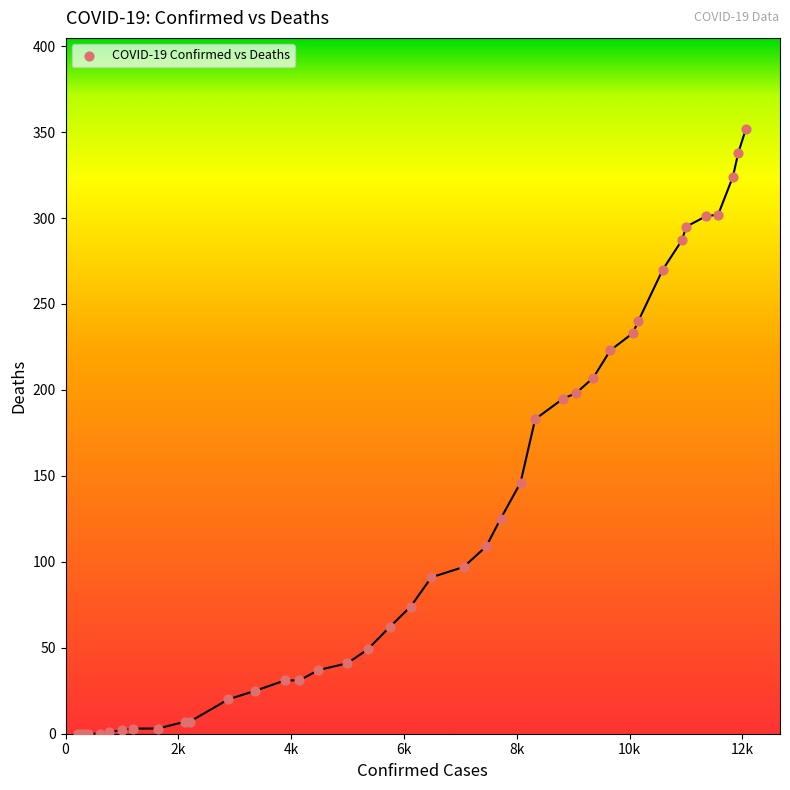

What Y value in the scatter plot is closest to 176?

183